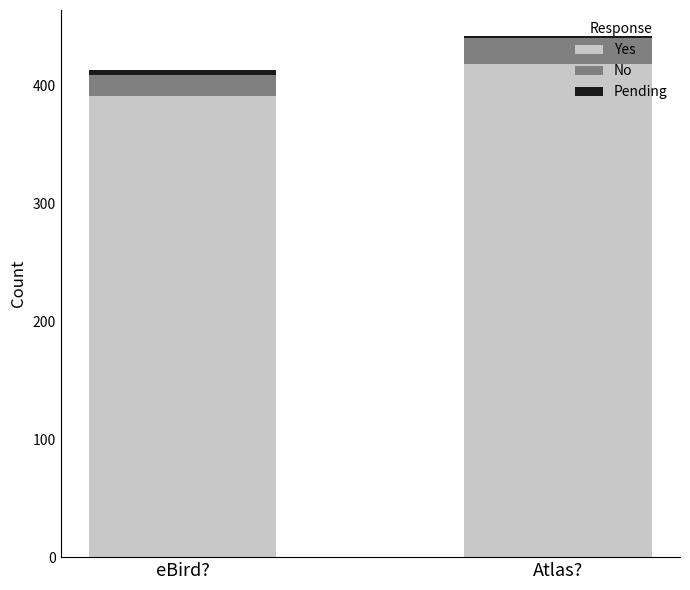

True or false: Yes has a value of 391 at eBird?.

True